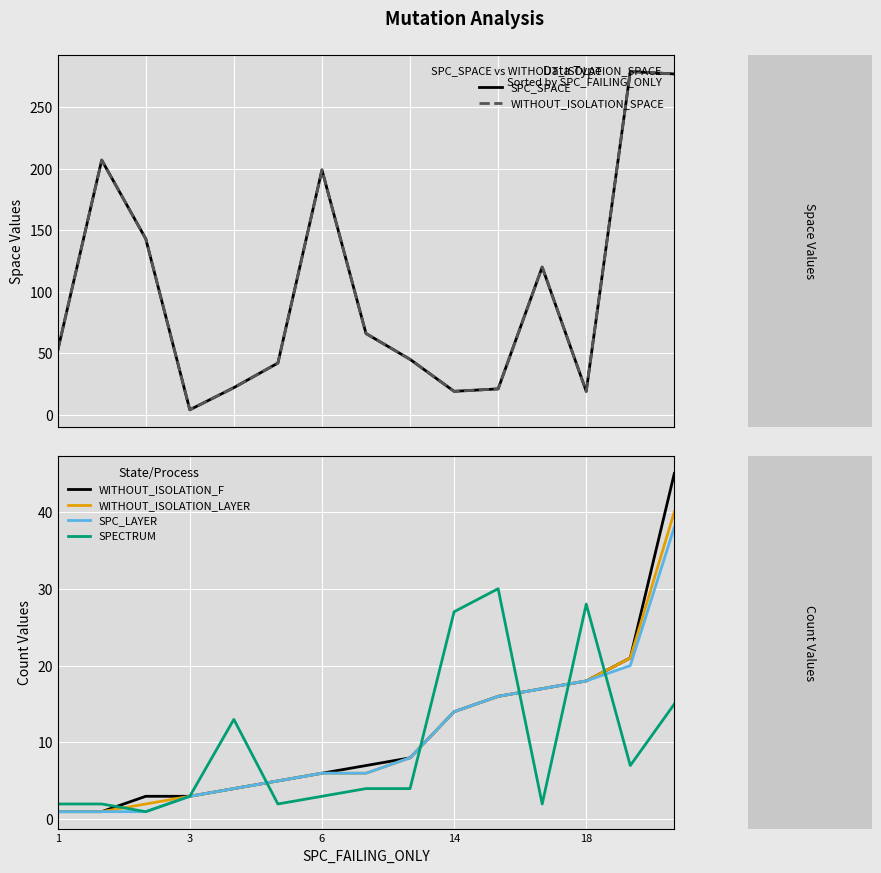

At which label does WITHOUT_ISOLATION_F first exceed 7?

8